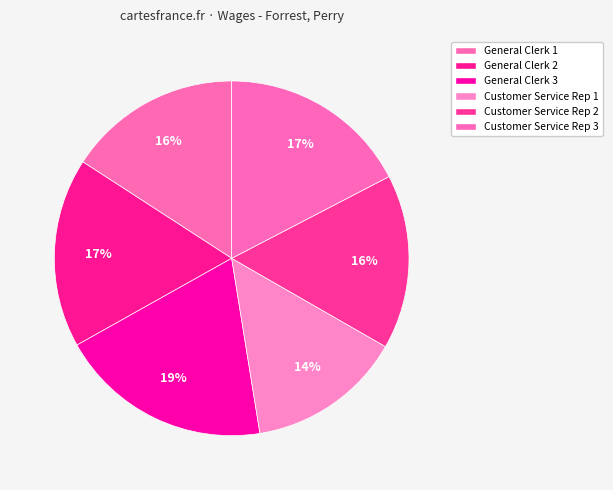

How many segments does this pie chart have?

6